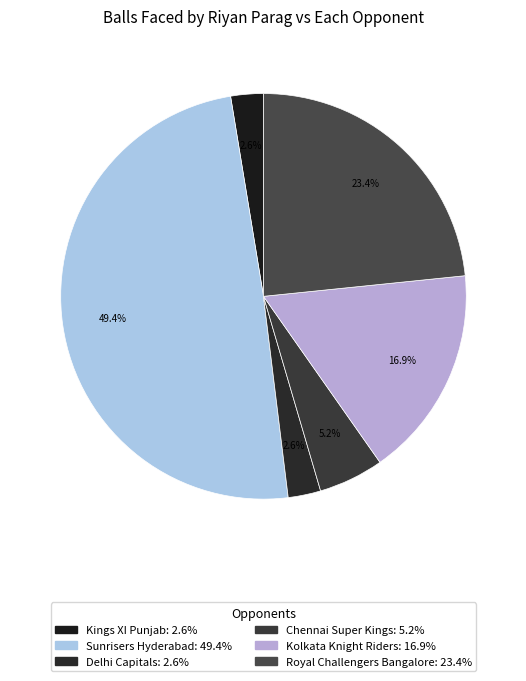

To the nearest percent, what is the combined percentage of Kolkata Knight Riders and Kings XI Punjab?

19%